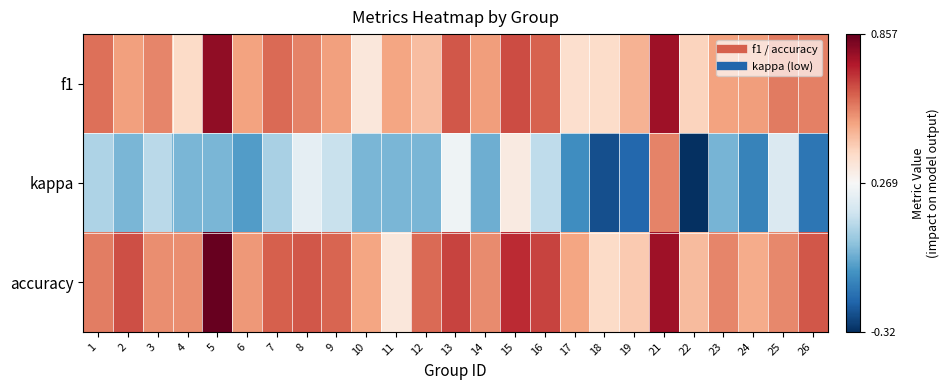

Which has a higher value, 22 or 19?

19